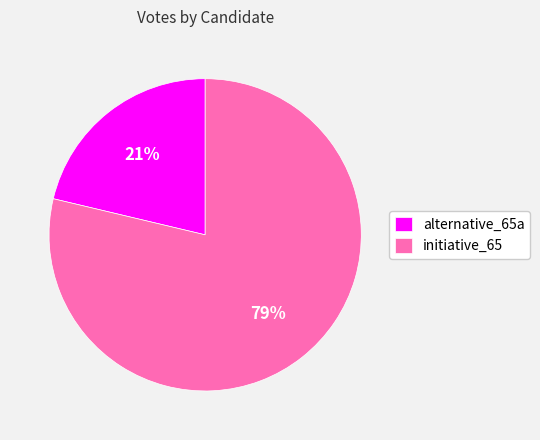

How many segments does this pie chart have?

2